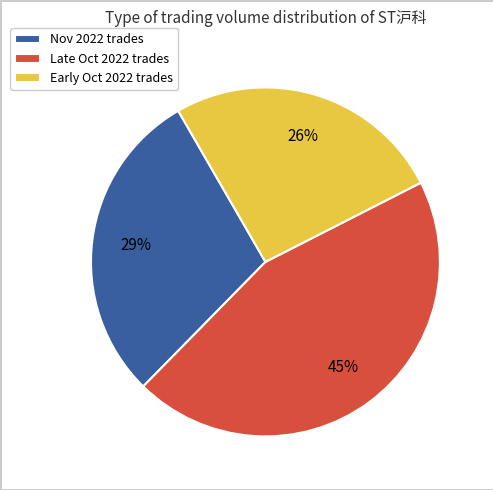

To the nearest percent, what is the difference between the largest and smallest slice percentages?

19%